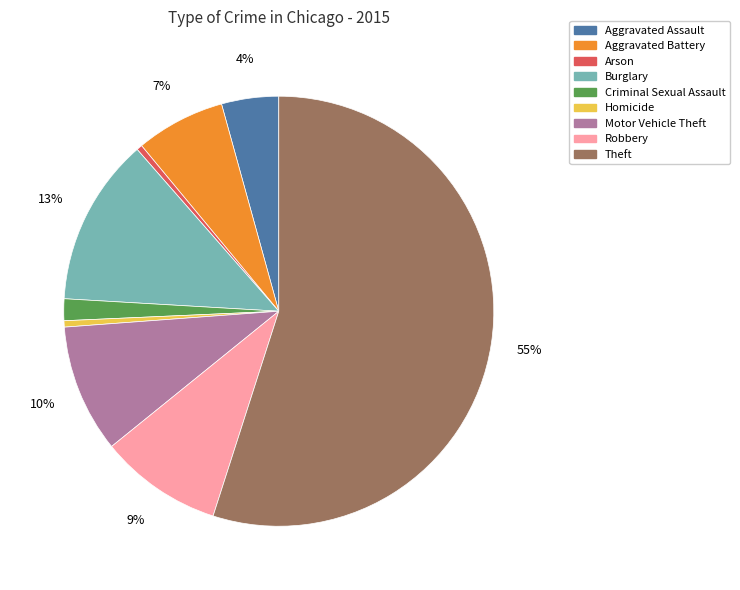

What percentage is the Robbery slice, to the nearest percent?

9%